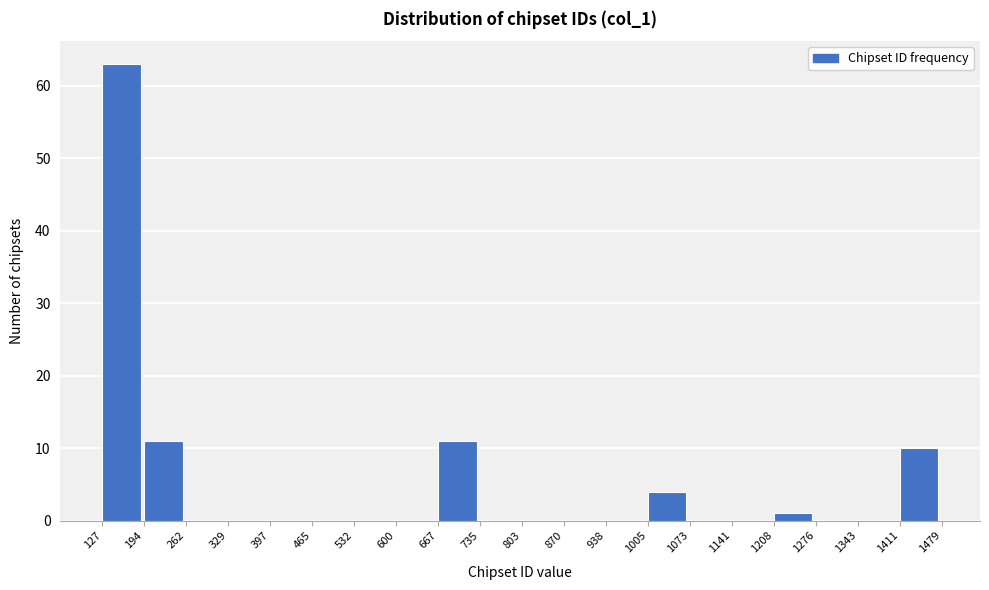

Which range on the x-axis has the tallest bar?

127 to 194